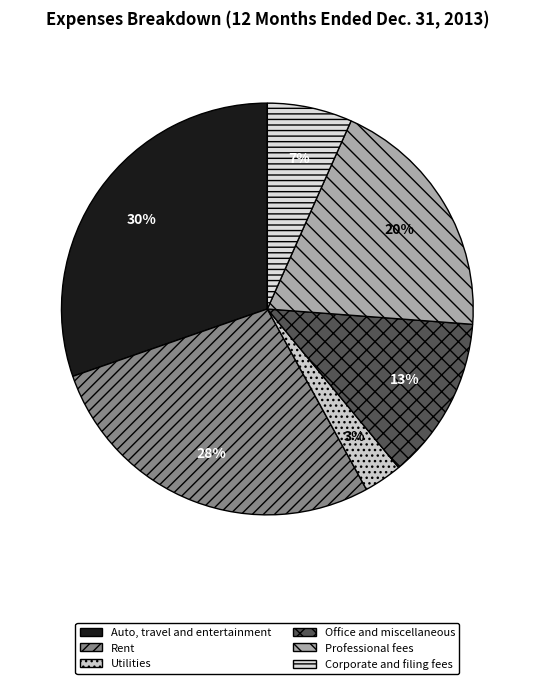

How many segments does this pie chart have?

6